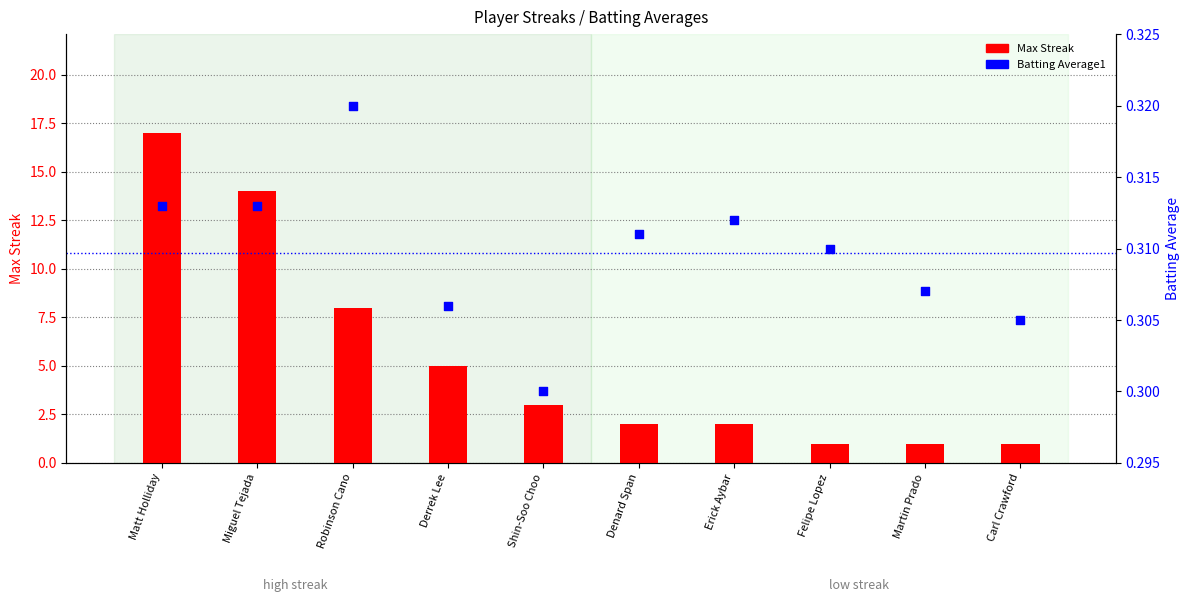

What are all the series names shown in the legend?

Max Streak, Batting Average1